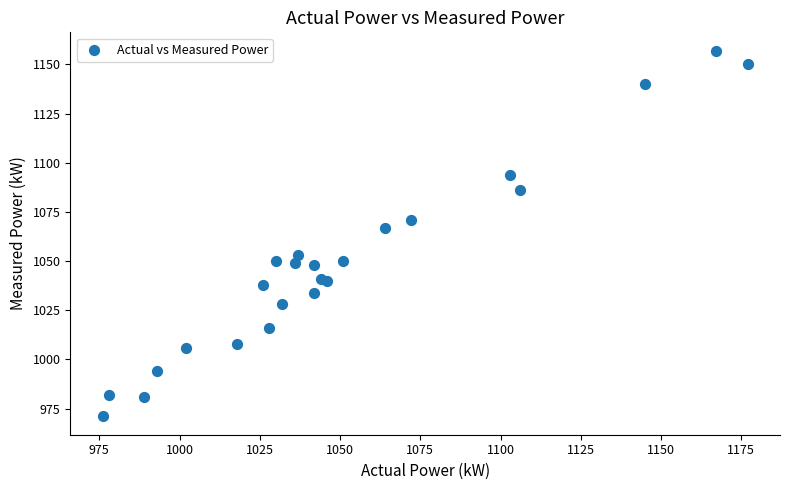

What Y value in the scatter plot is closest to 1064?

1067